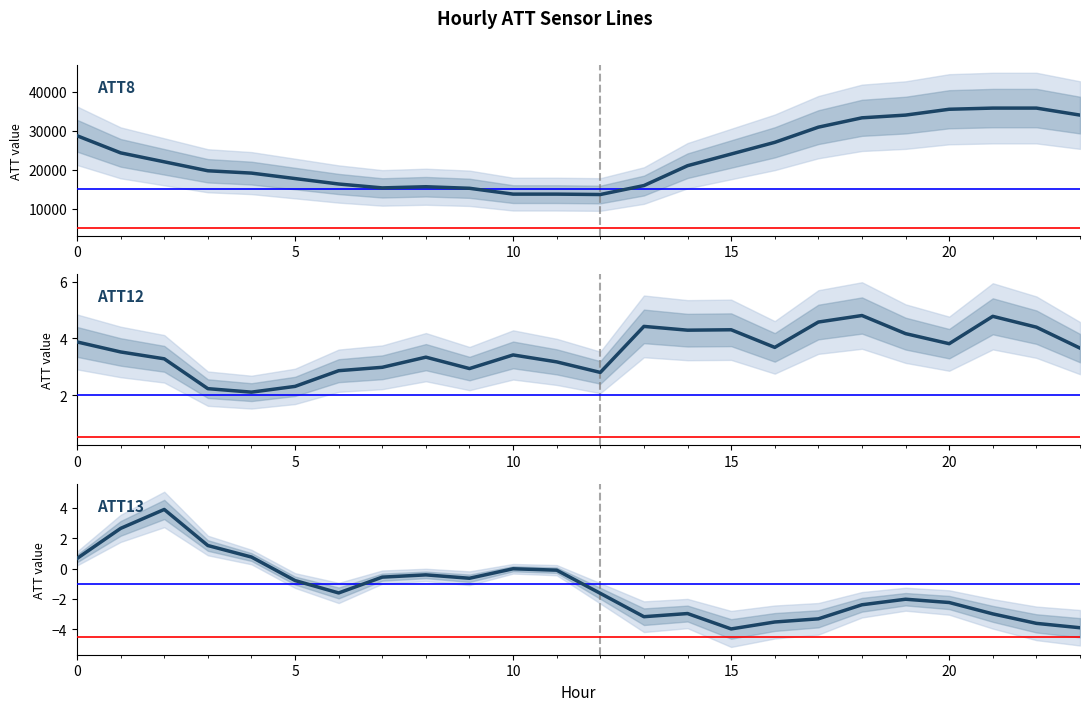

Which category has the lowest value in the ATT8 series?

12